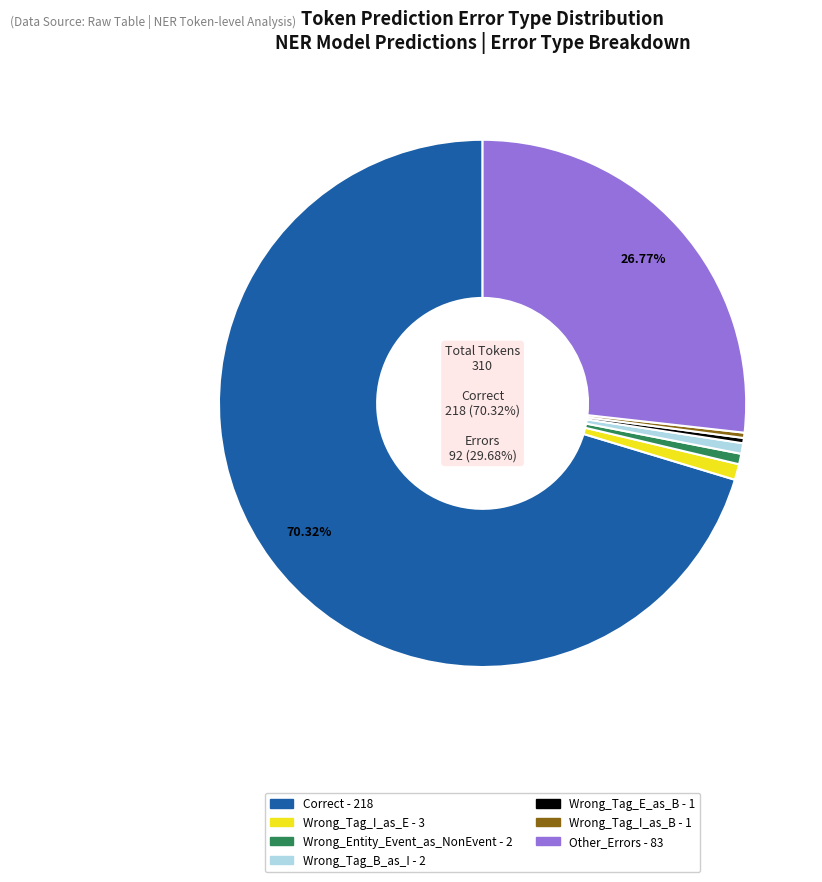

Combined, what portion of the pie is Wrong_Tag_B_as_I and Other?

27.4%